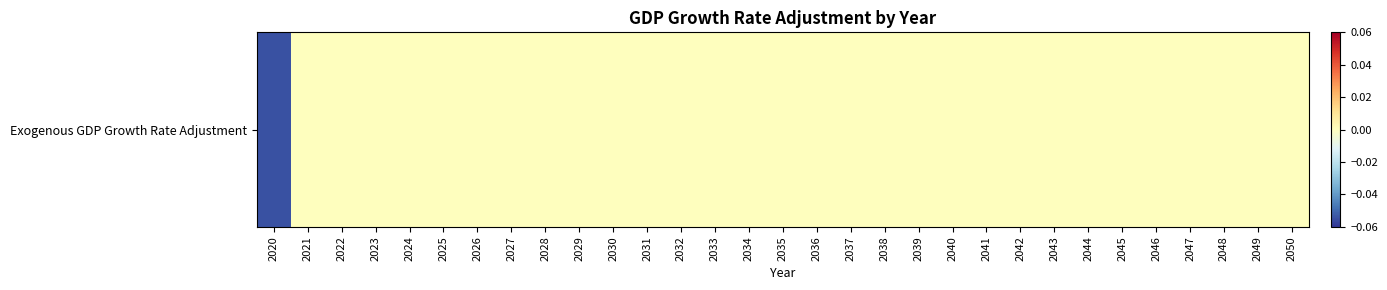

Reading left to right, transcribe all the data shown in this chart.

2020=-0.1	2021=0.0	2022=0.0	2023=0.0	2024=0.0	2025=0.0	2026=0.0	2027=0.0	2028=0.0	2029=0.0	2030=0.0	2031=0.0	2032=0.0	2033=0.0	2034=0.0	2035=0.0	2036=0.0	2037=0.0	2038=0.0	2039=0.0	2040=0.0	2041=0.0	2042=0.0	2043=0.0	2044=0.0	2045=0.0	2046=0.0	2047=0.0	2048=0.0	2049=0.0	2050=0.0